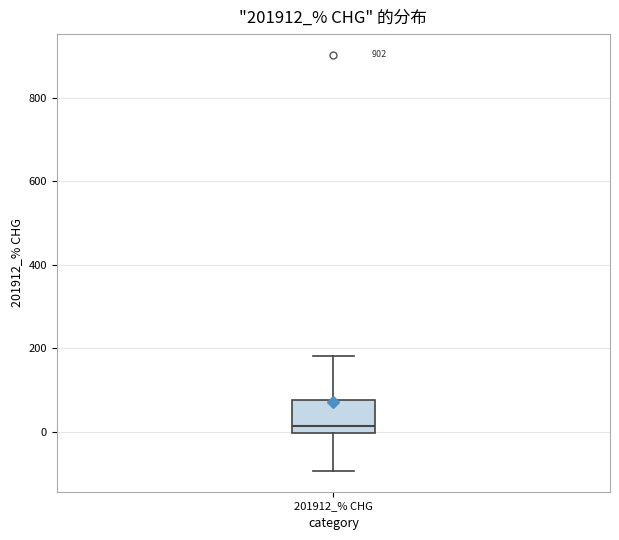

Where is the upper edge of the box for 201912_% CHG on the y-axis? The values are not printed on the chart, so give them approximately, as read against the axis.

80